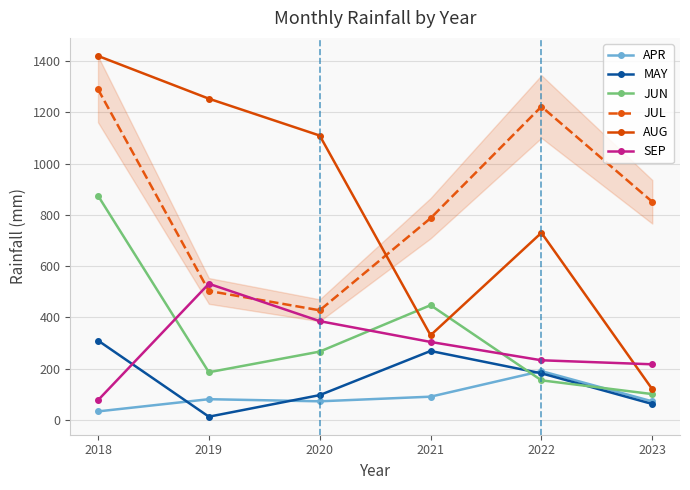

What is the average value of the JUL series?

847.0